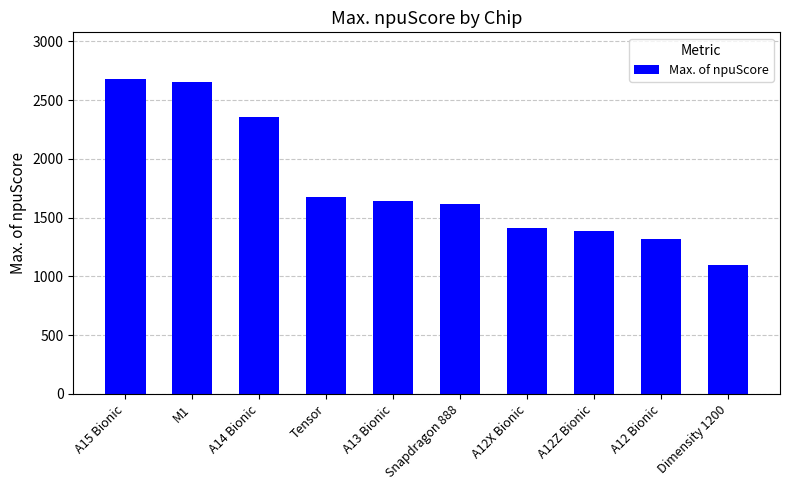

Reading right to left, transcribe all the data shown in this chart.

Dimensity 1200=1093	A12 Bionic=1316	A12Z Bionic=1388	A12X Bionic=1415	Snapdragon 888=1615	A13 Bionic=1641	Tensor=1677	A14 Bionic=2360	M1=2657	A15 Bionic=2676